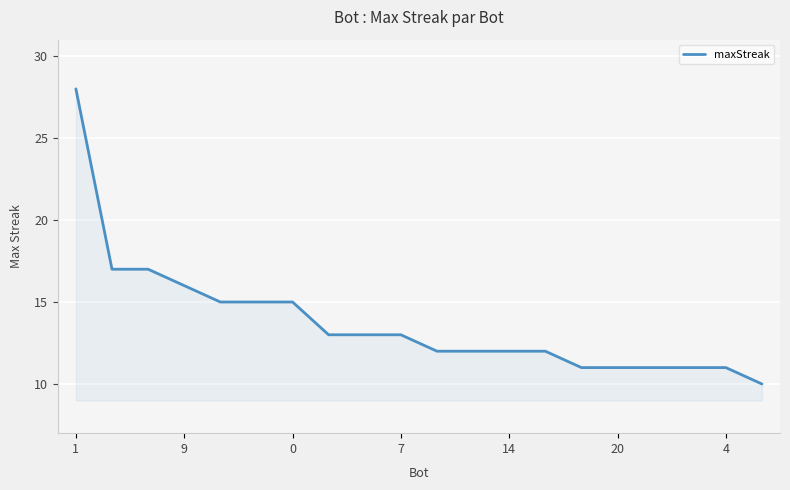

How many lines are shown in the chart?

1